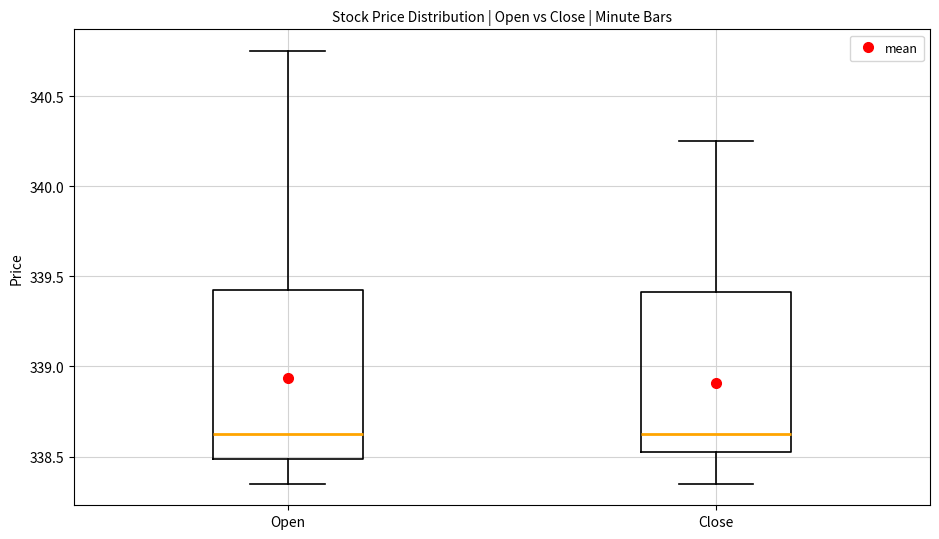

Reading left to right, read every box against the y-axis: the position of its median line, the range the box covers, and the ends of its whiskers. The values are not printed on the chart, so give them approximately, as read against the axis.

Open: median 338.65, box 338.50 to 339.45, whiskers 338.35 to 340.75
Close: median 338.65, box 338.55 to 339.40, whiskers 338.35 to 340.25